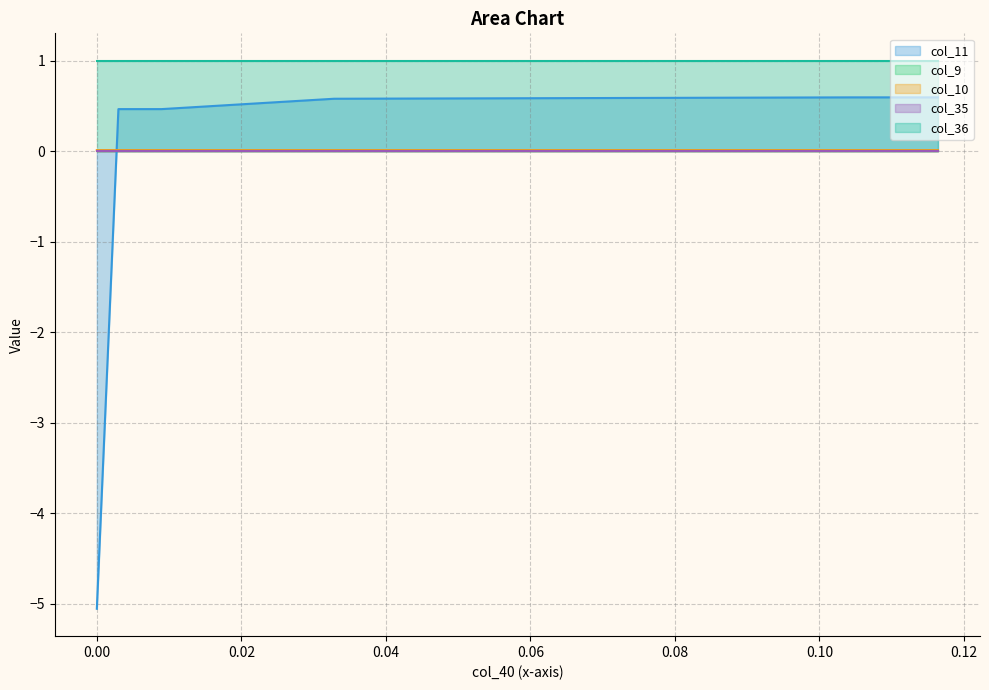

Does the chart have visible grid lines?

Yes